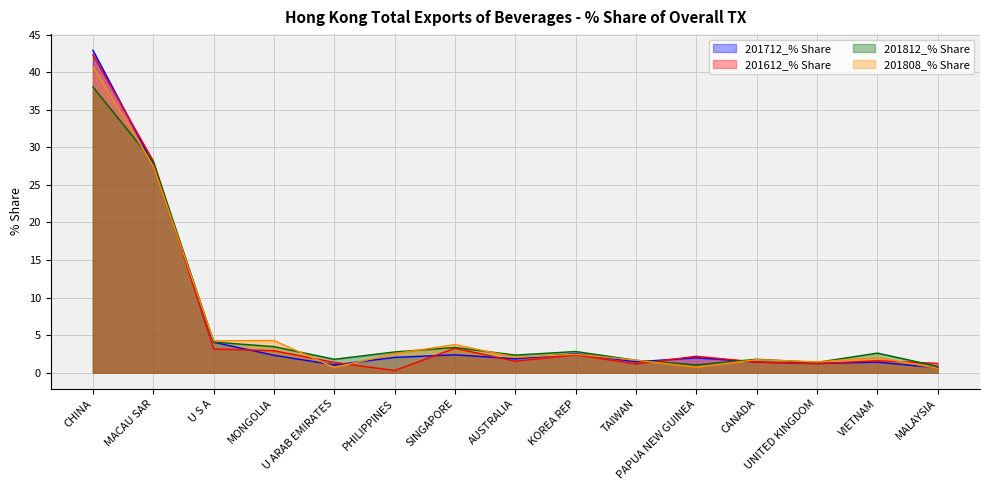

What is the label of the 2nd point from the left?

MACAU SAR